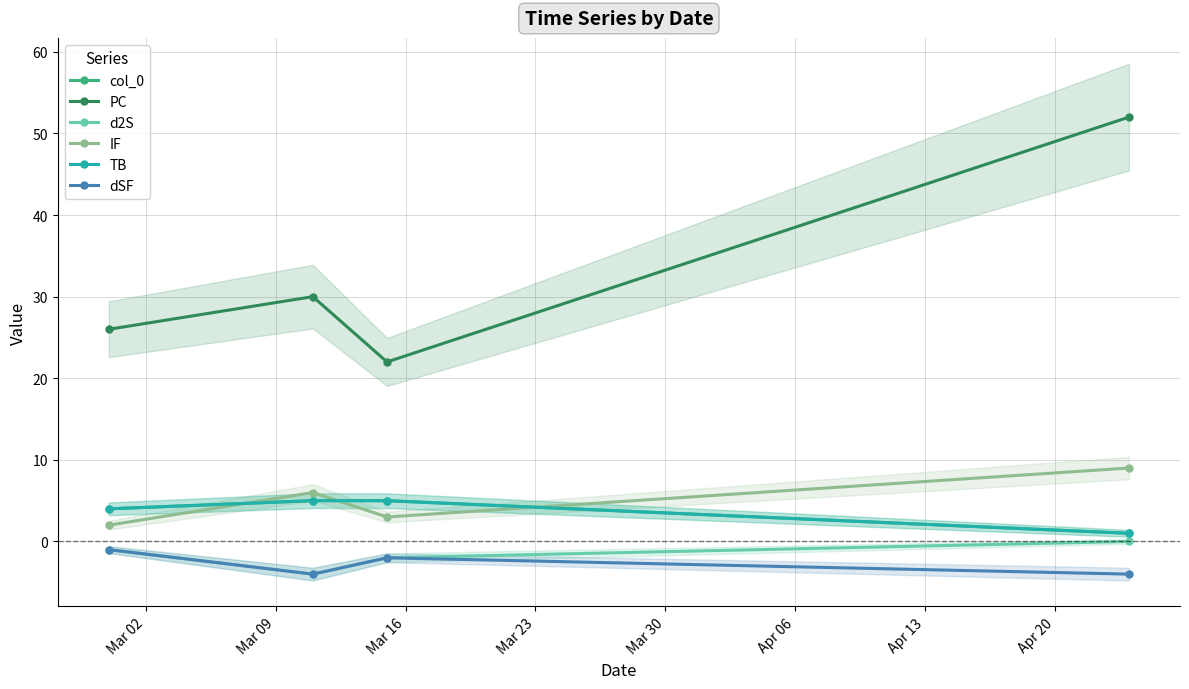

Reading left to right, extract all data points from this chart.

col_0: 4	5	5	1
PC: 26	30	22	52
d2S: -1	-4	-2	0
IF: 2	6	3	9
TB: 4	5	5	1
dSF: -1	-4	-2	-4